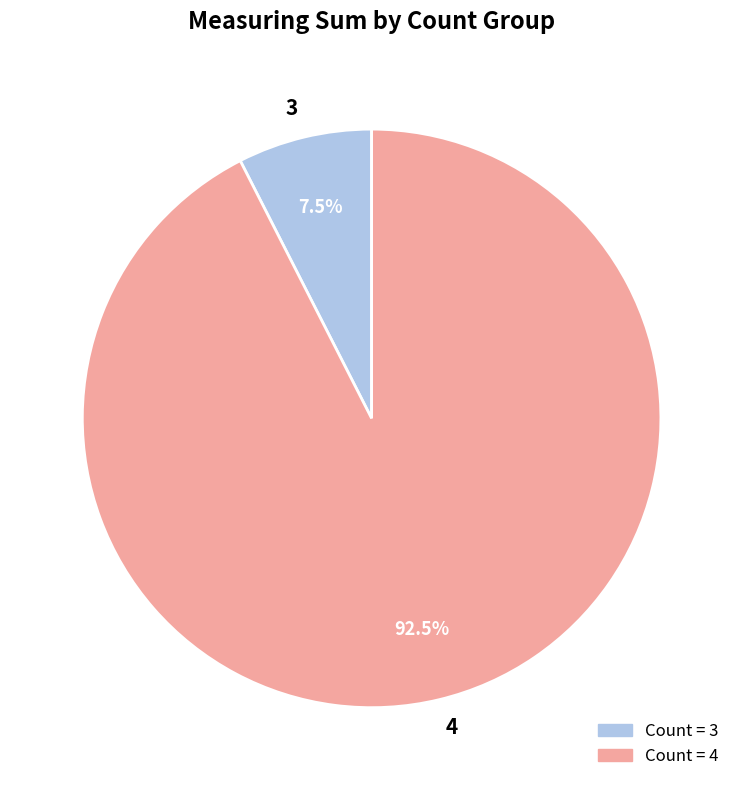

Does 3 represent more than half of the total?

No